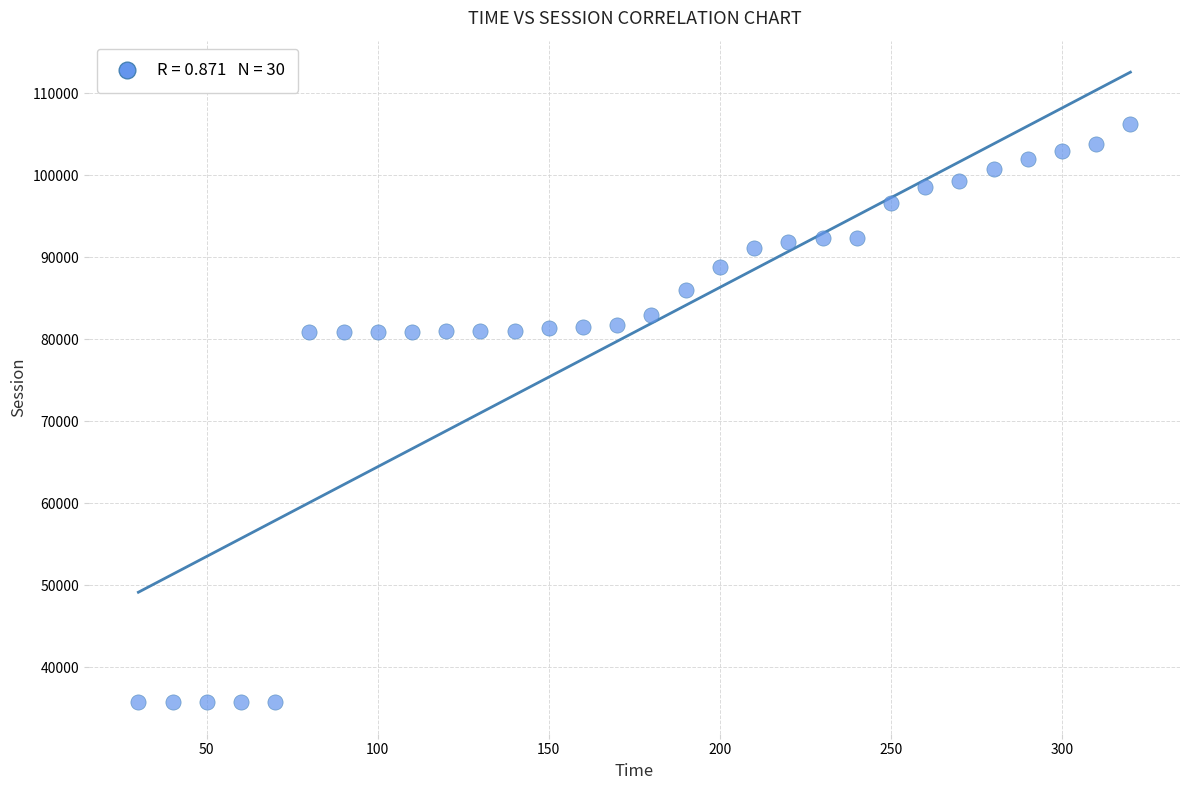

What is the range of Y values (max minus min)?

70520.2